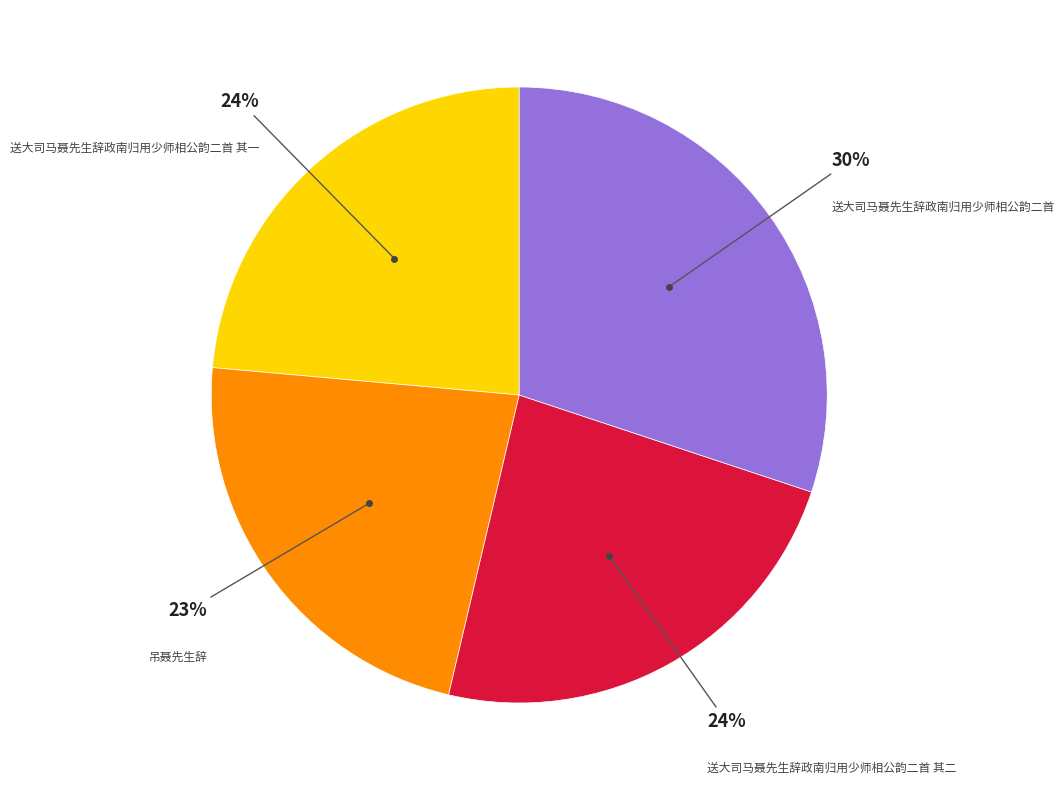

To the nearest percent, what is the average slice percentage?

25%